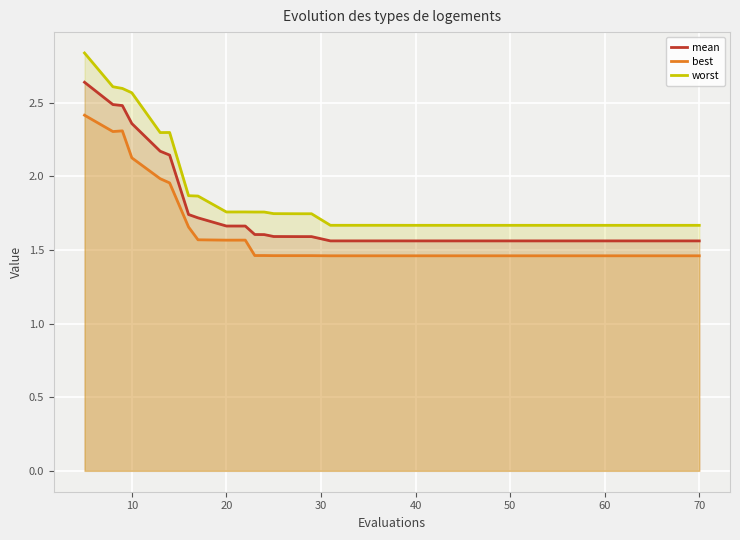

Which series has the largest range (max minus min)?

worst